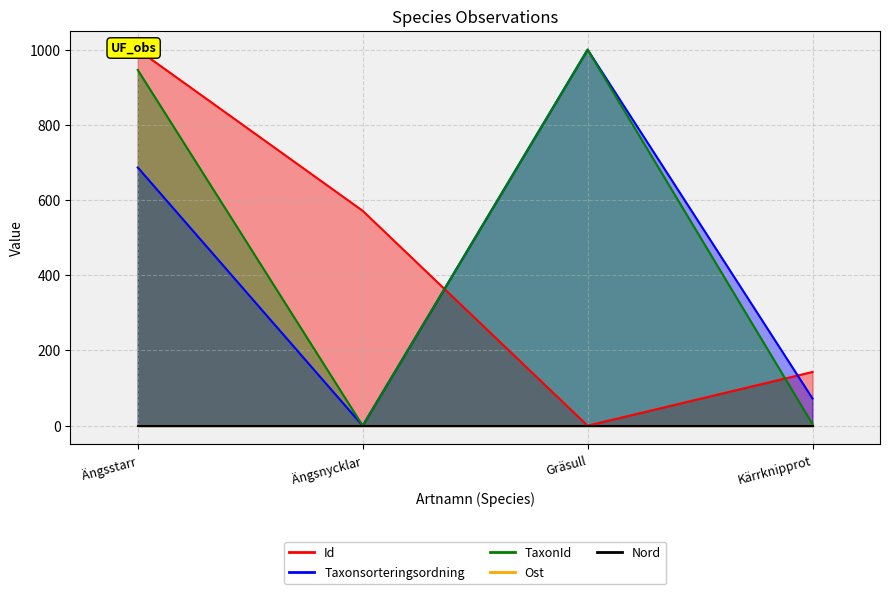

What is the label of the 4th point from the left?

Kärrknipprot